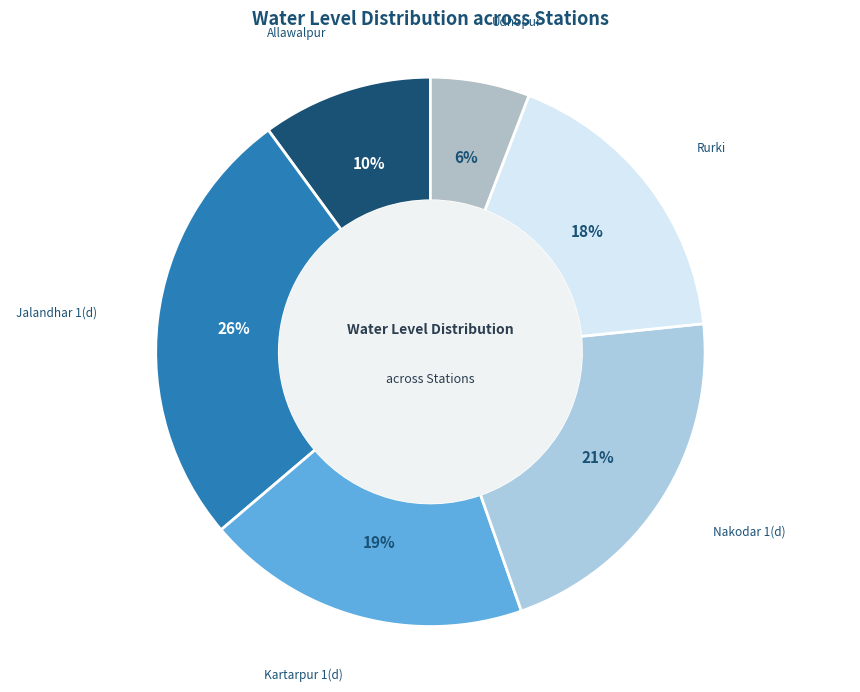

Is the sum of Nakodar 1(d) and Jalandhar 1(d) greater than half?

No